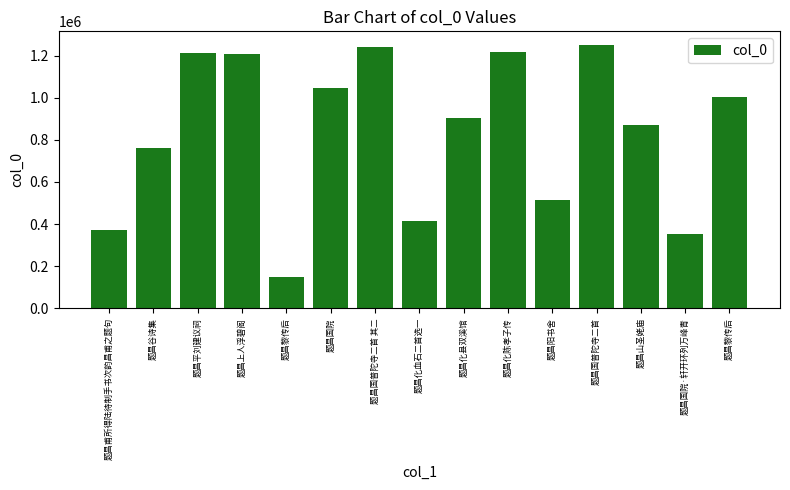

What is the label of the 6th bar from the left?

题昌国院